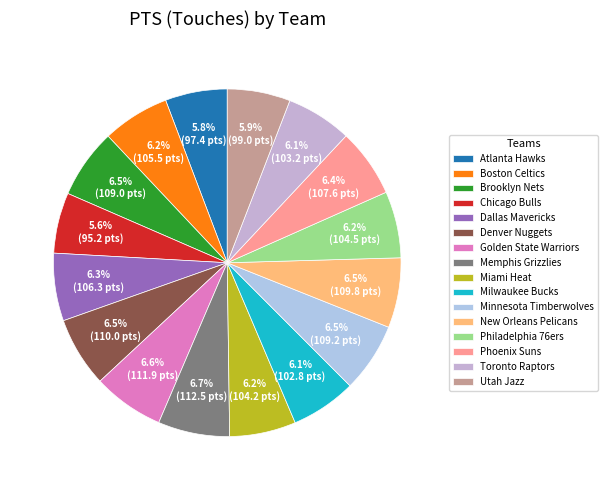

To the nearest percent, what is the average slice percentage?

6%